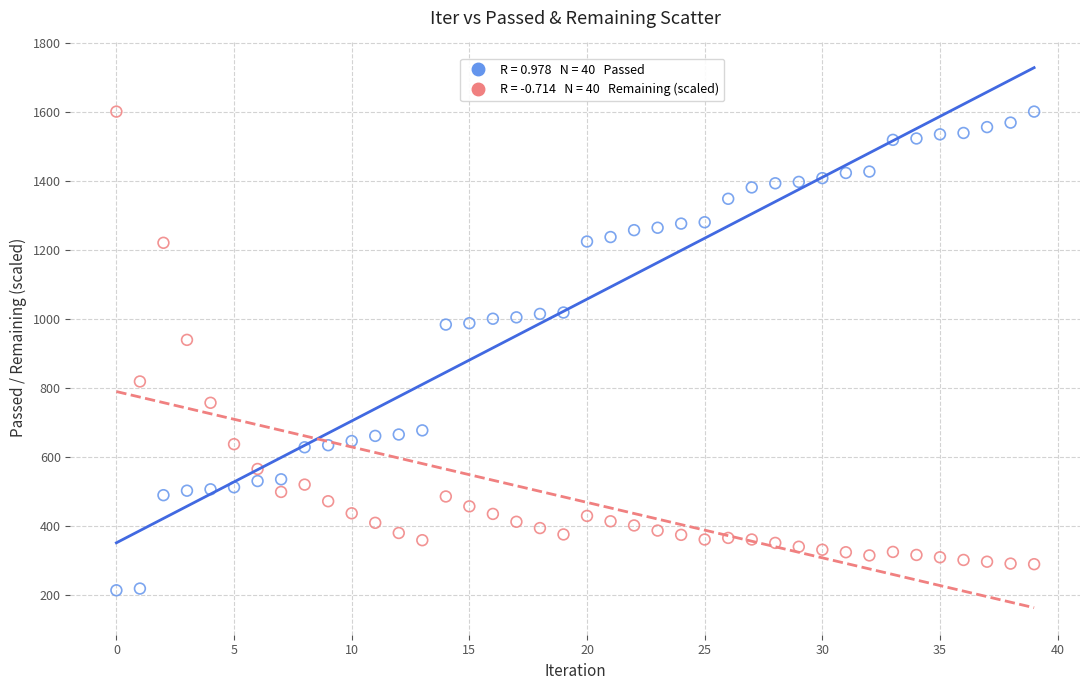

Across all series, what Y value is closest to 907?

939.6